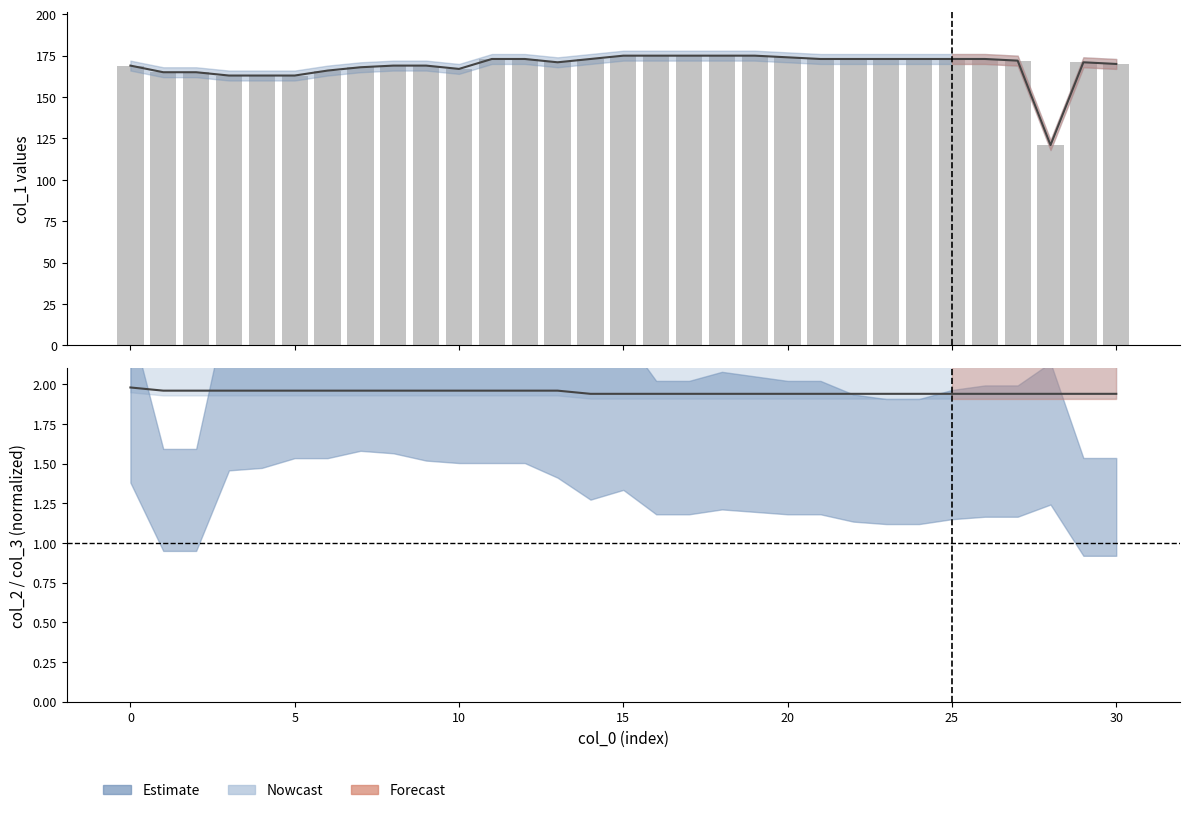

Does the chart contain stacked bars?

No